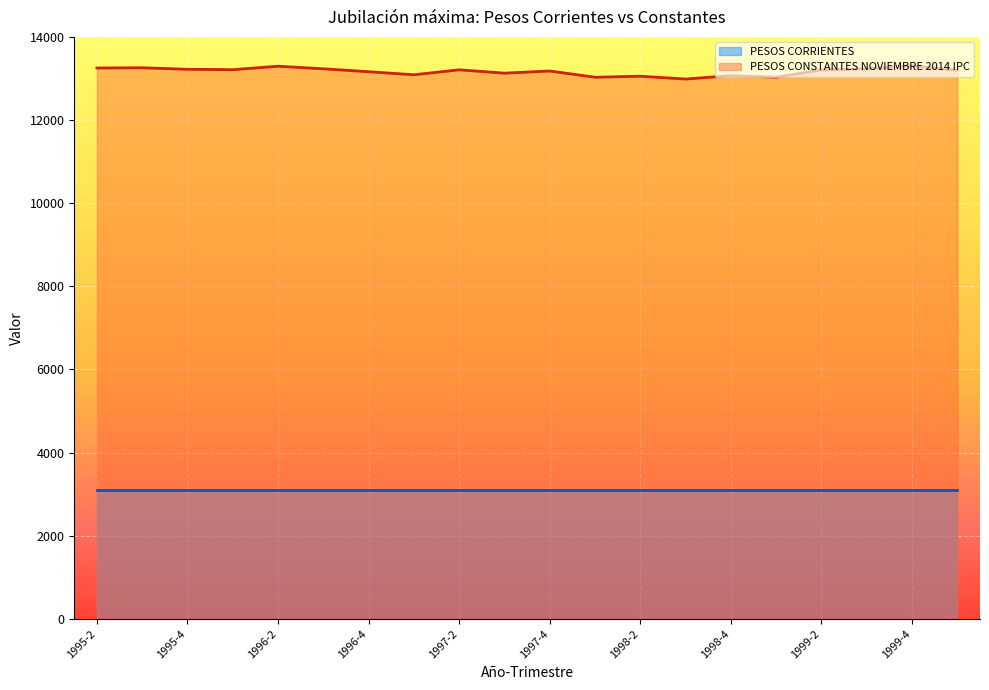

What is the value of the 7th point from the left?

13162.7